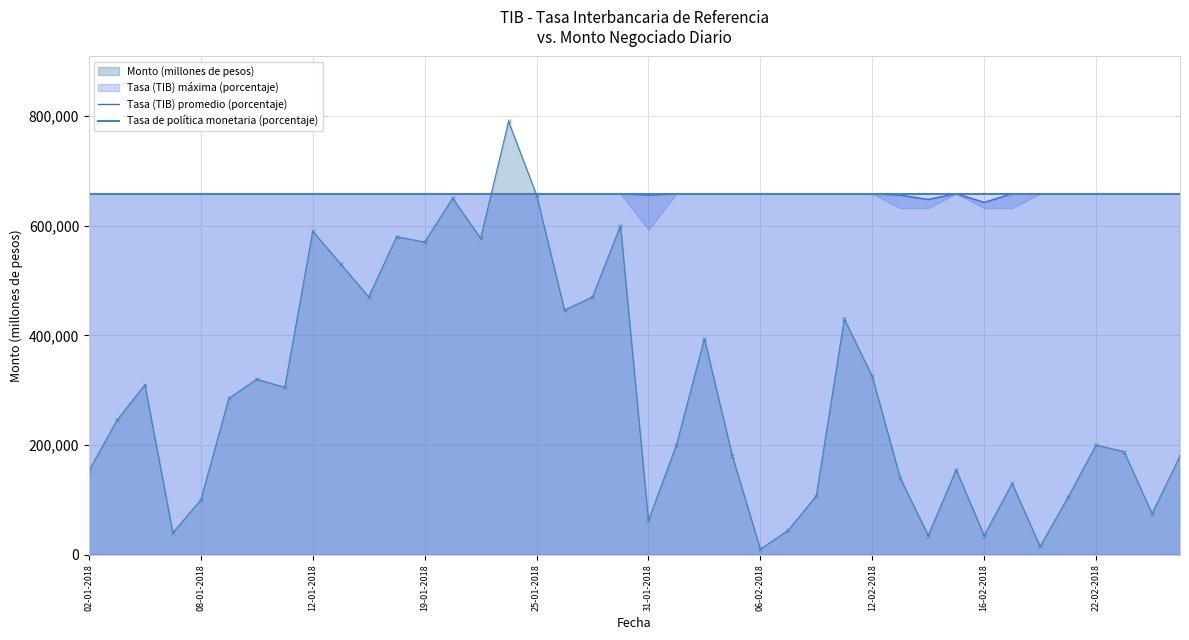

The value of Tasa (TIB) promedio (porcentaje) at 31-01-2018 is 655700.0. True or false?

True